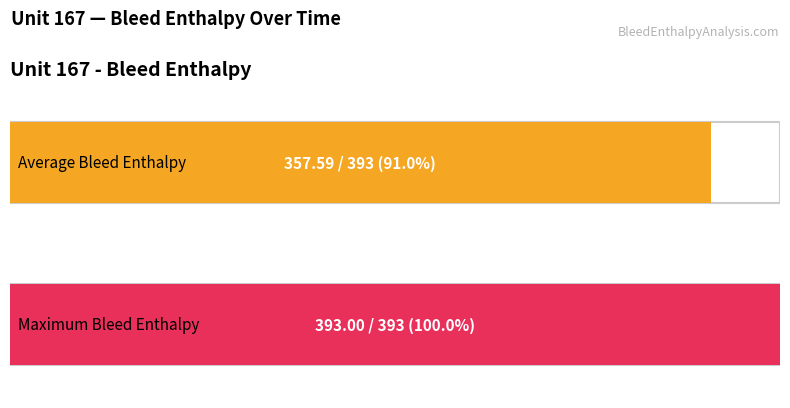

What is the average value of the Maximum series?

393